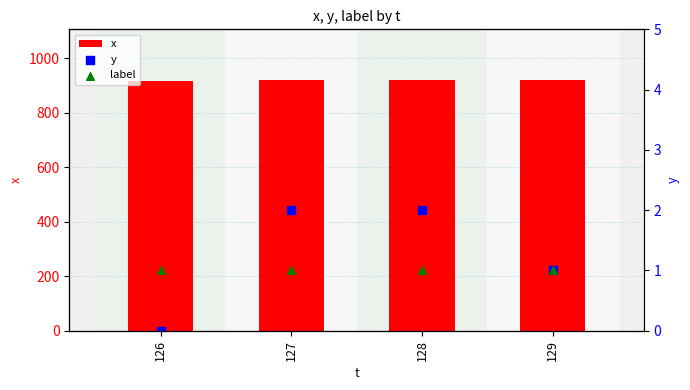

What is the total value across all series at 126?

919